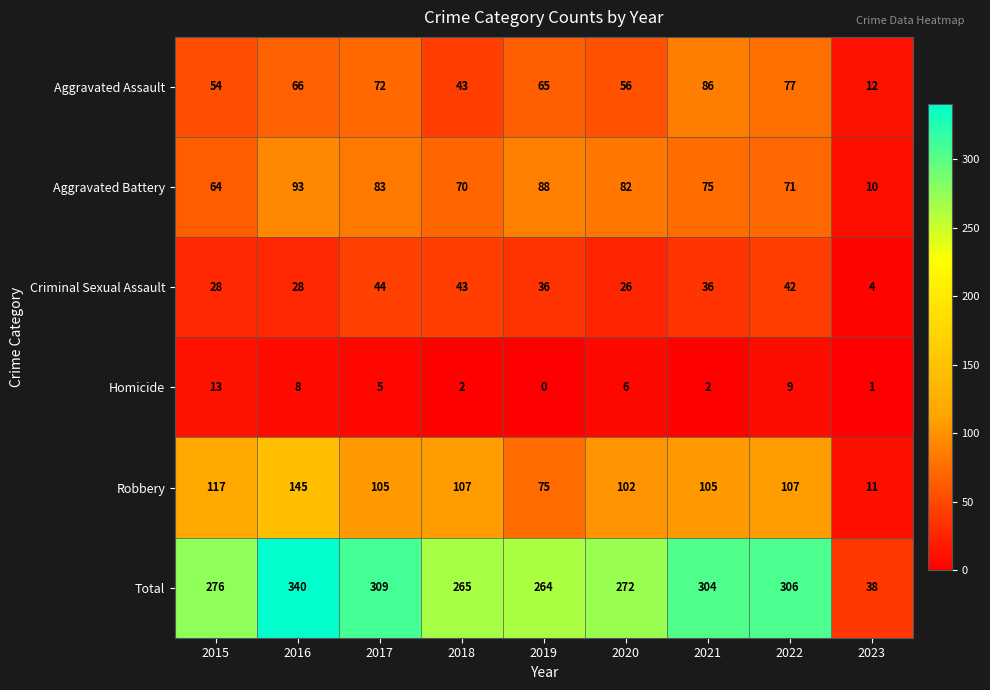

What is the greatest value displayed?

340